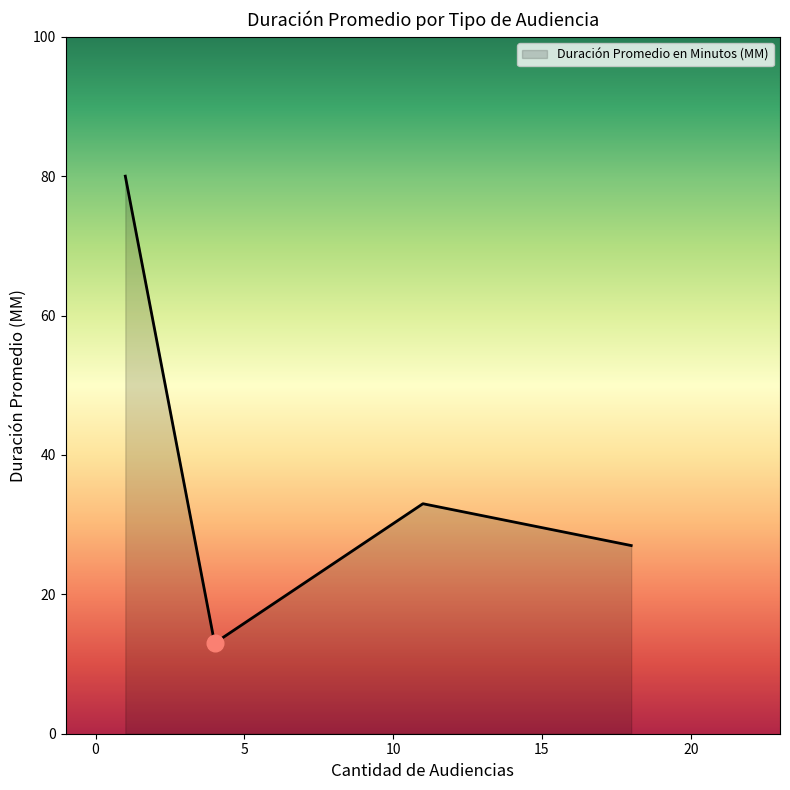

What is the maximum value shown in the chart?

80